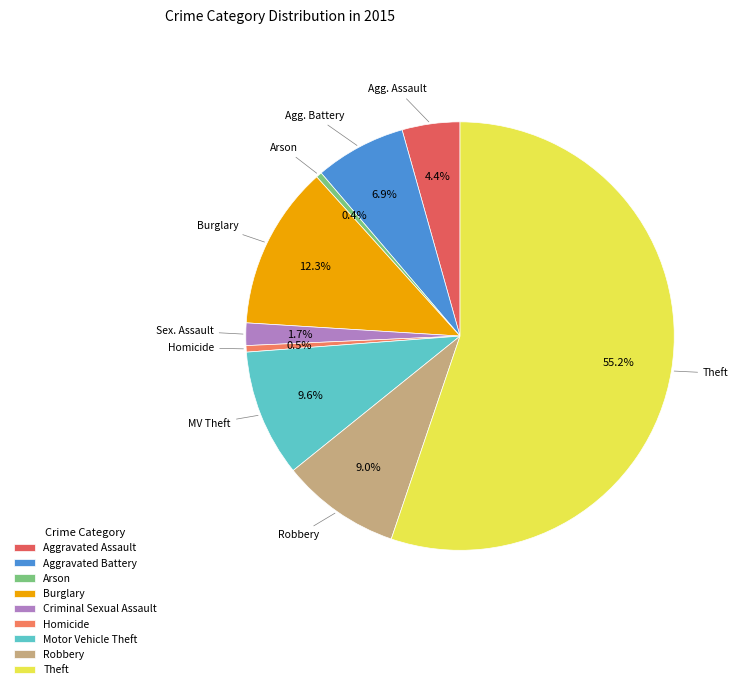

Does any single category account for the majority?

Yes